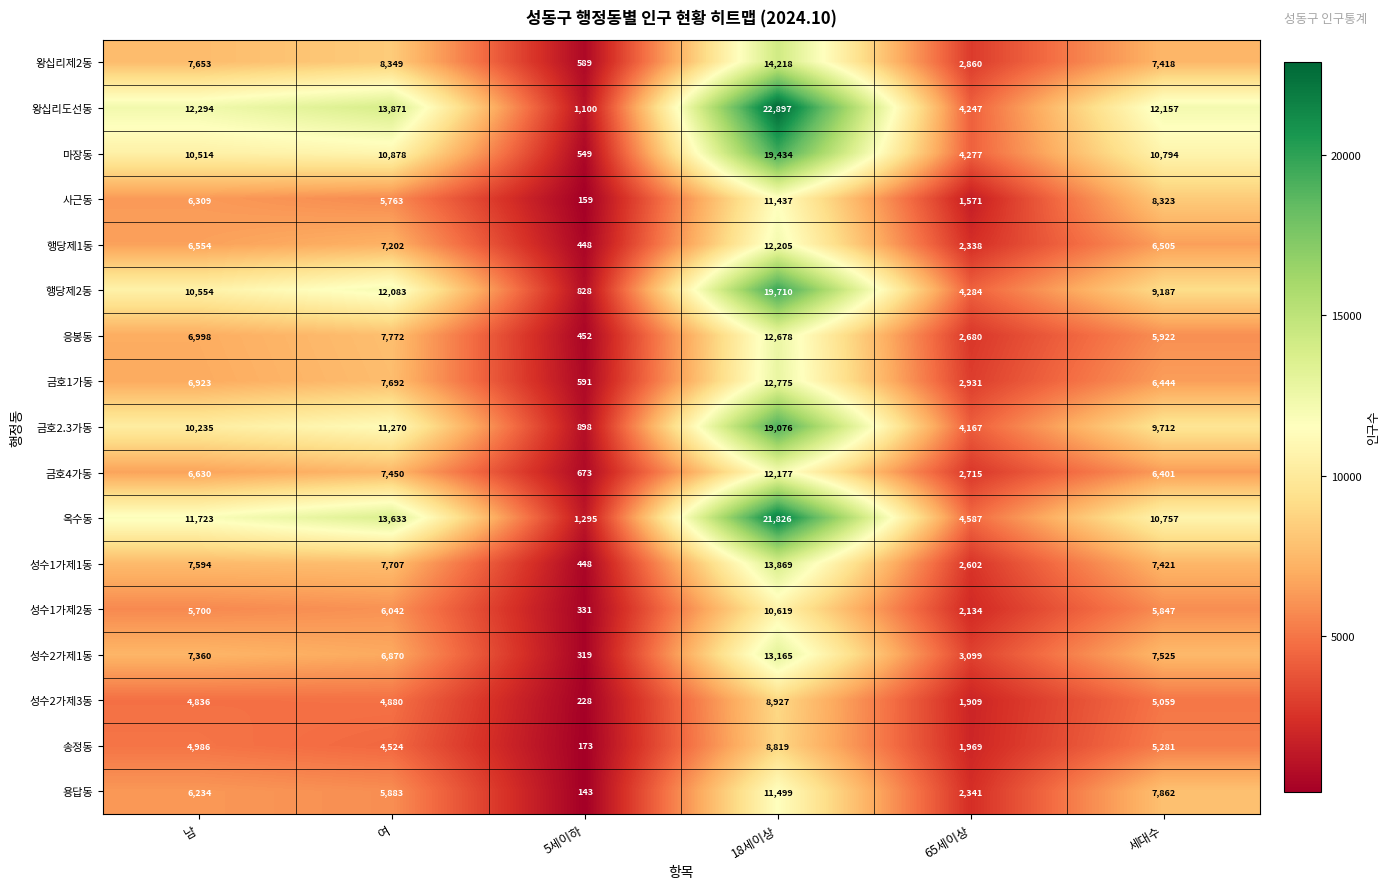

What is the spread (max minus min) of values at 65세이상?

3016